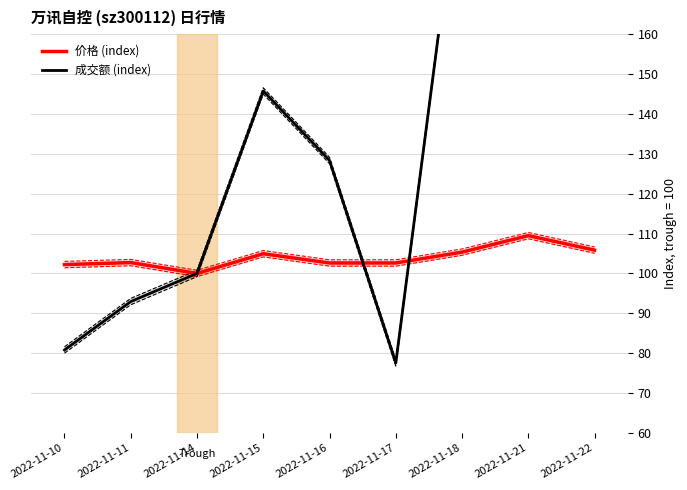

Which label corresponds to the smallest value in the chart?

2022-11-17